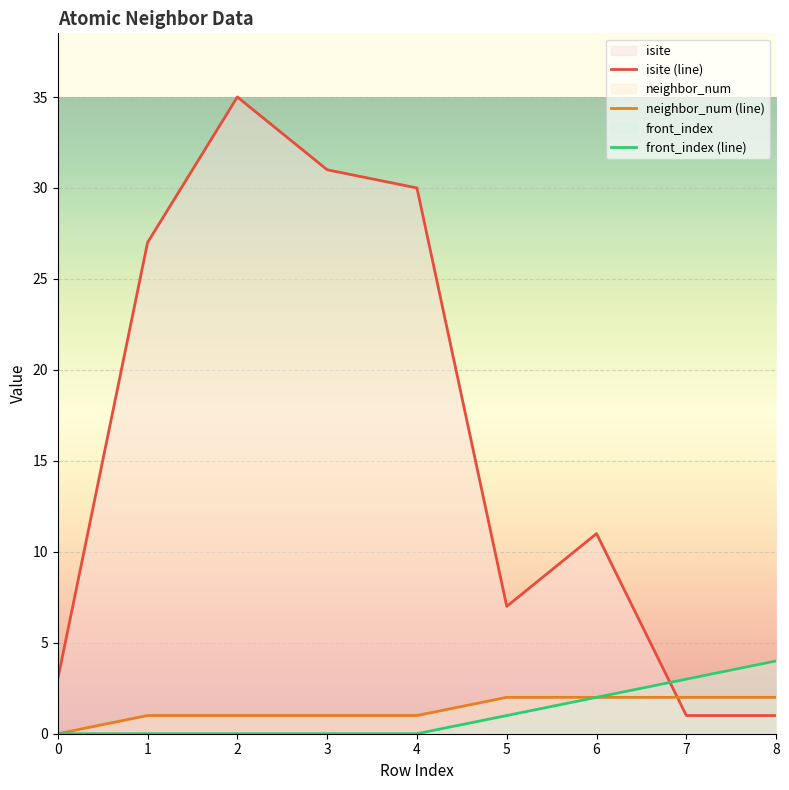

What is the total value across all series at 1?

28